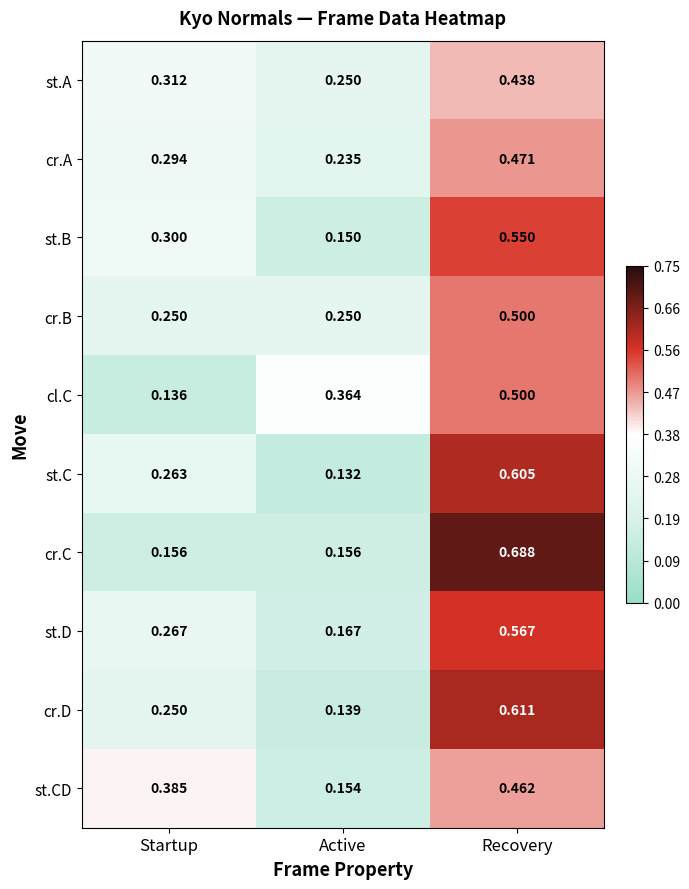

Is the value of st.A at Startup greater than the value of cr.C at Active?

Yes